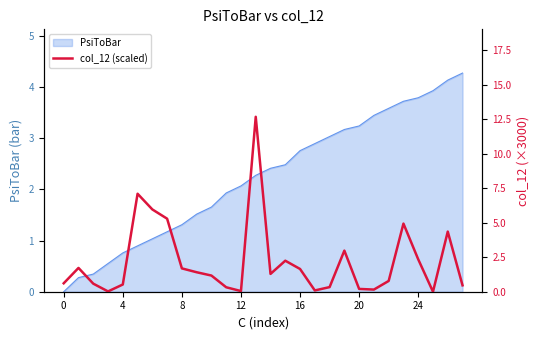

What is the label of the 4th point from the right?

24